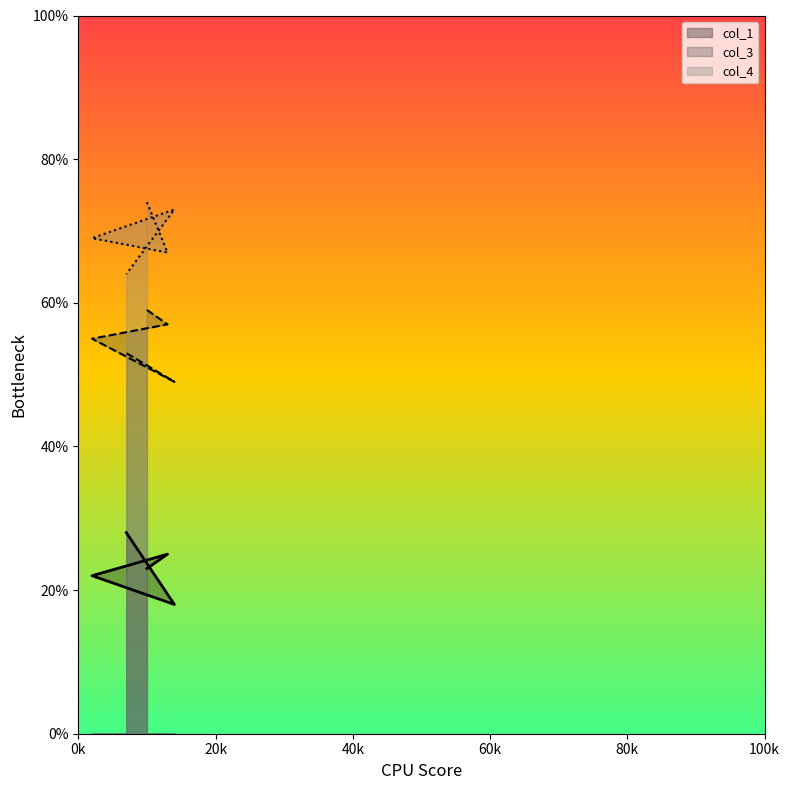

Is this an area chart (filled region under the line)?

No